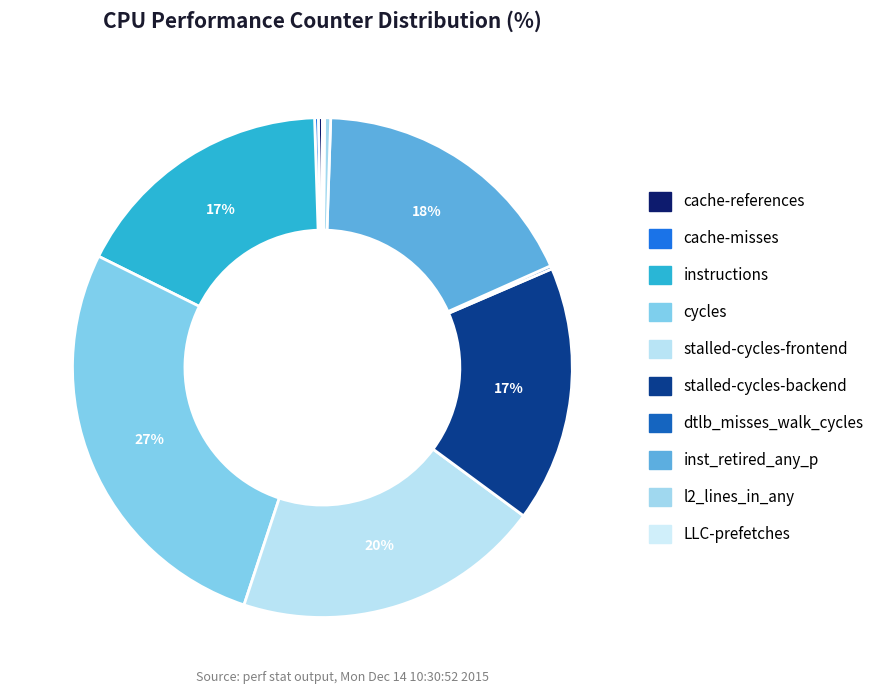

Which category has the biggest portion of the pie?

cycles